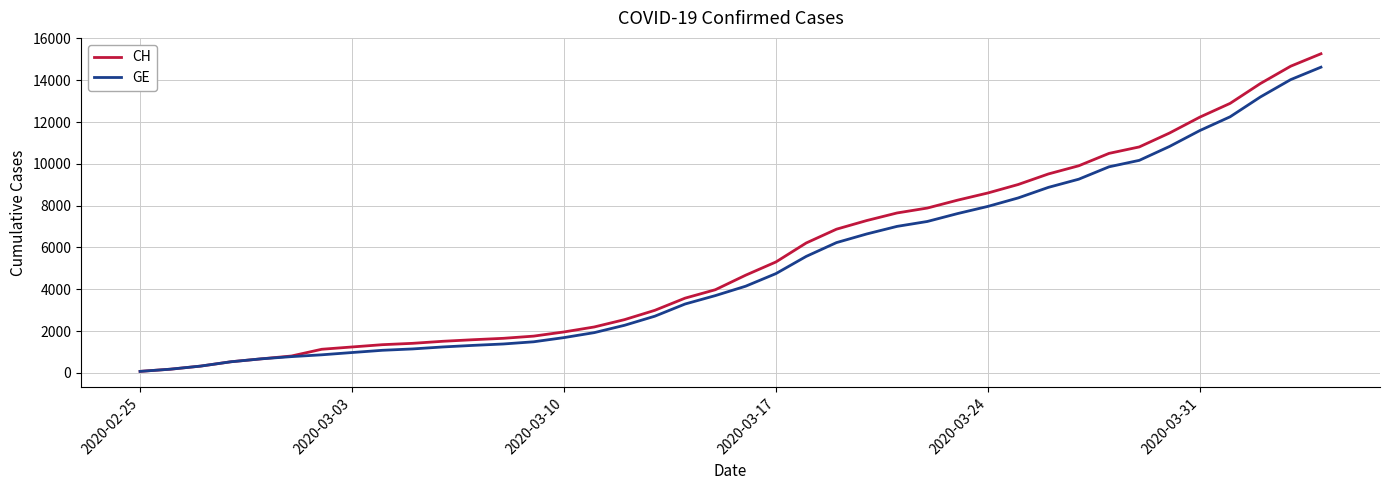

What are all the series names shown in the legend?

CH, GE